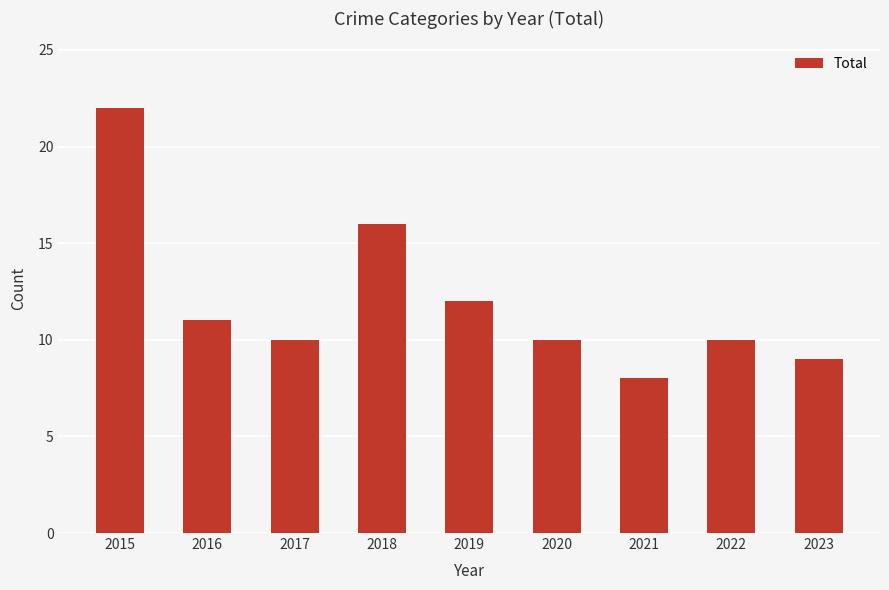

Which category has the lowest value across all series?

2021